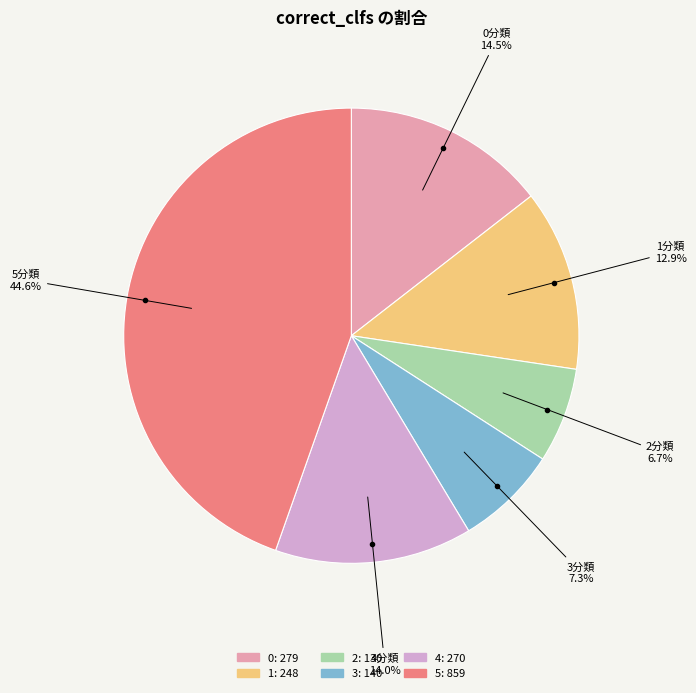

Approximately how many times larger is the value at 5 compared to 1?

3.5